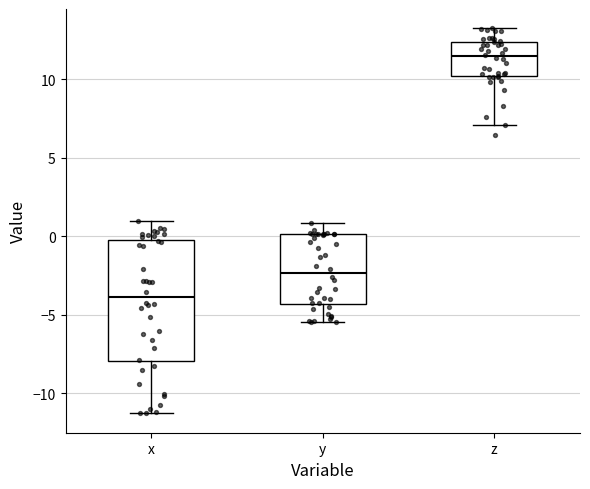

Where is the upper edge of the box for z on the y-axis? The values are not printed on the chart, so give them approximately, as read against the axis.

12.5